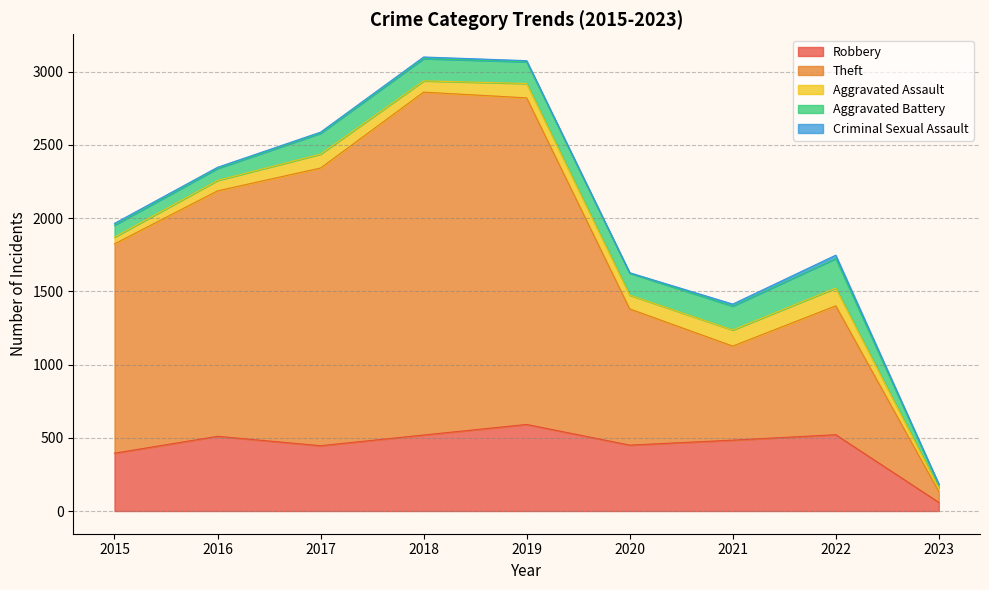

What is the difference between the second highest and second lowest values in the Criminal Sexual Assault series?

10